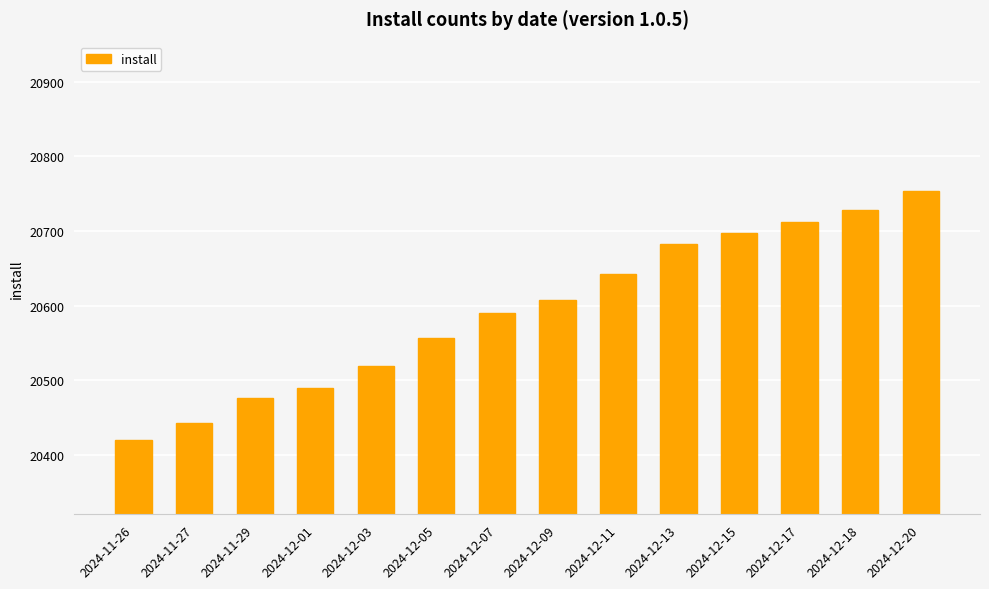

What is the difference between the maximum and minimum values?

334